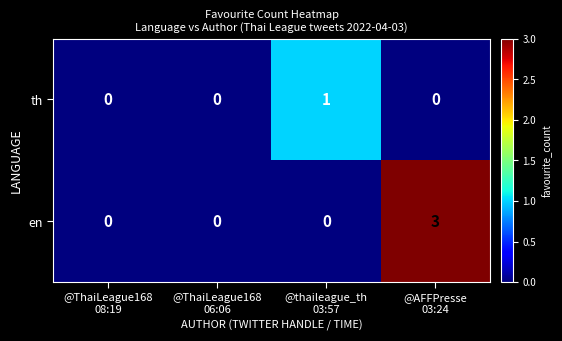

At which category is the sum across all series the highest?

@AFFPresse
03:24